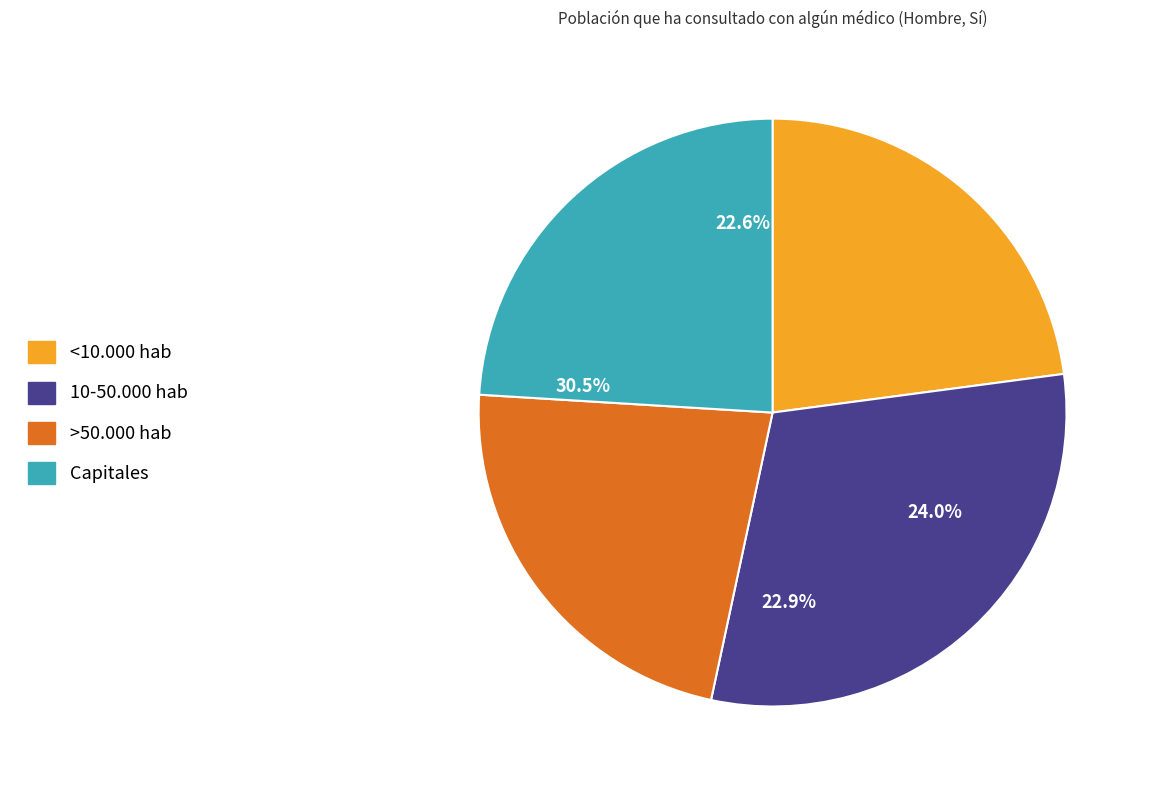

Is there any slice that represents more than half of the pie?

No